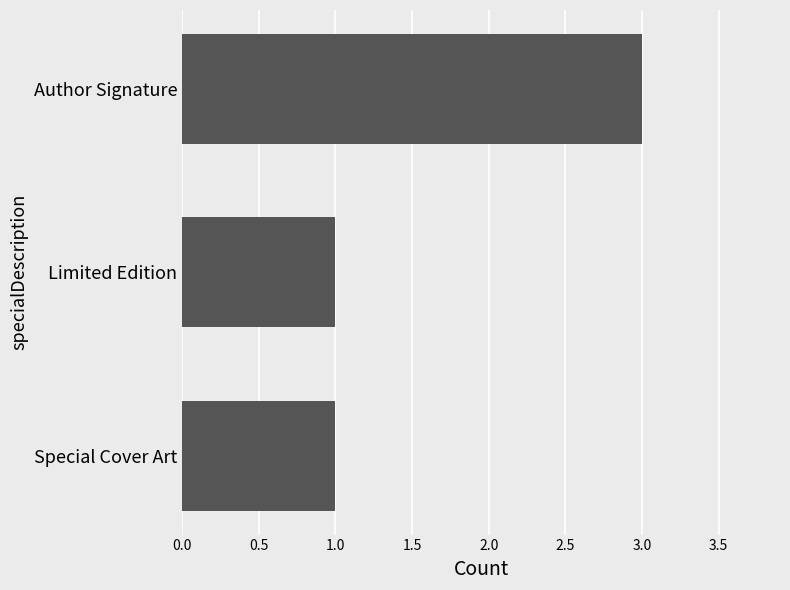

True or false: the data shows 1 at Limited Edition.

True